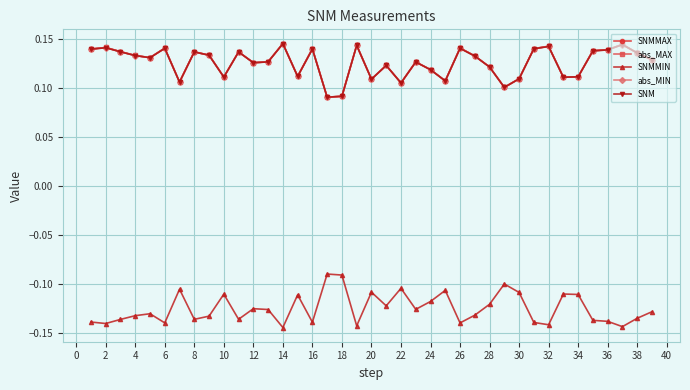

Does the chart display data point markers on the line(s)?

Yes